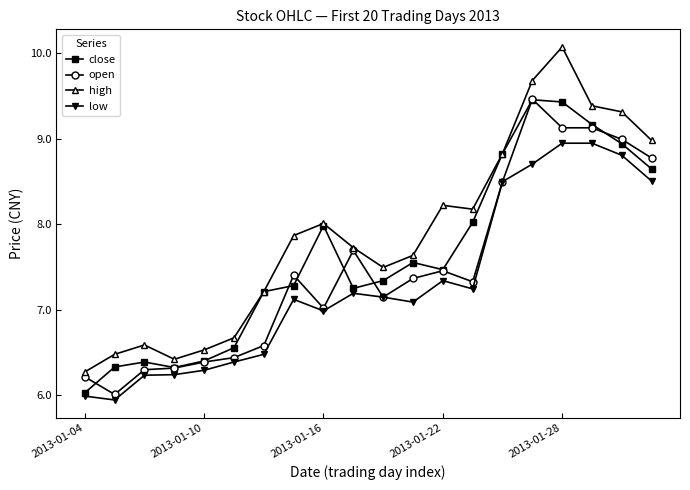

Which series has the largest total across all categories?

high